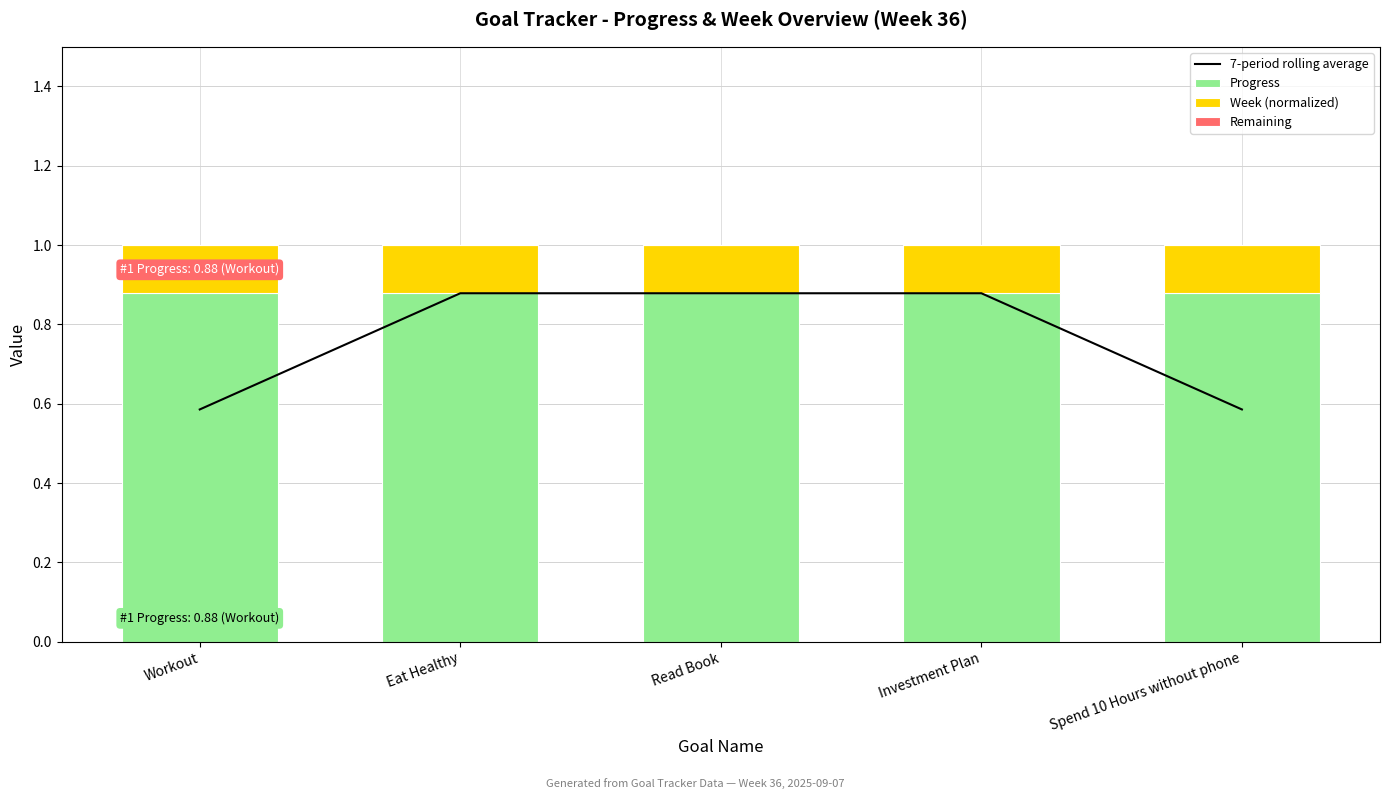

Which series has the largest range (max minus min)?

7-period rolling average